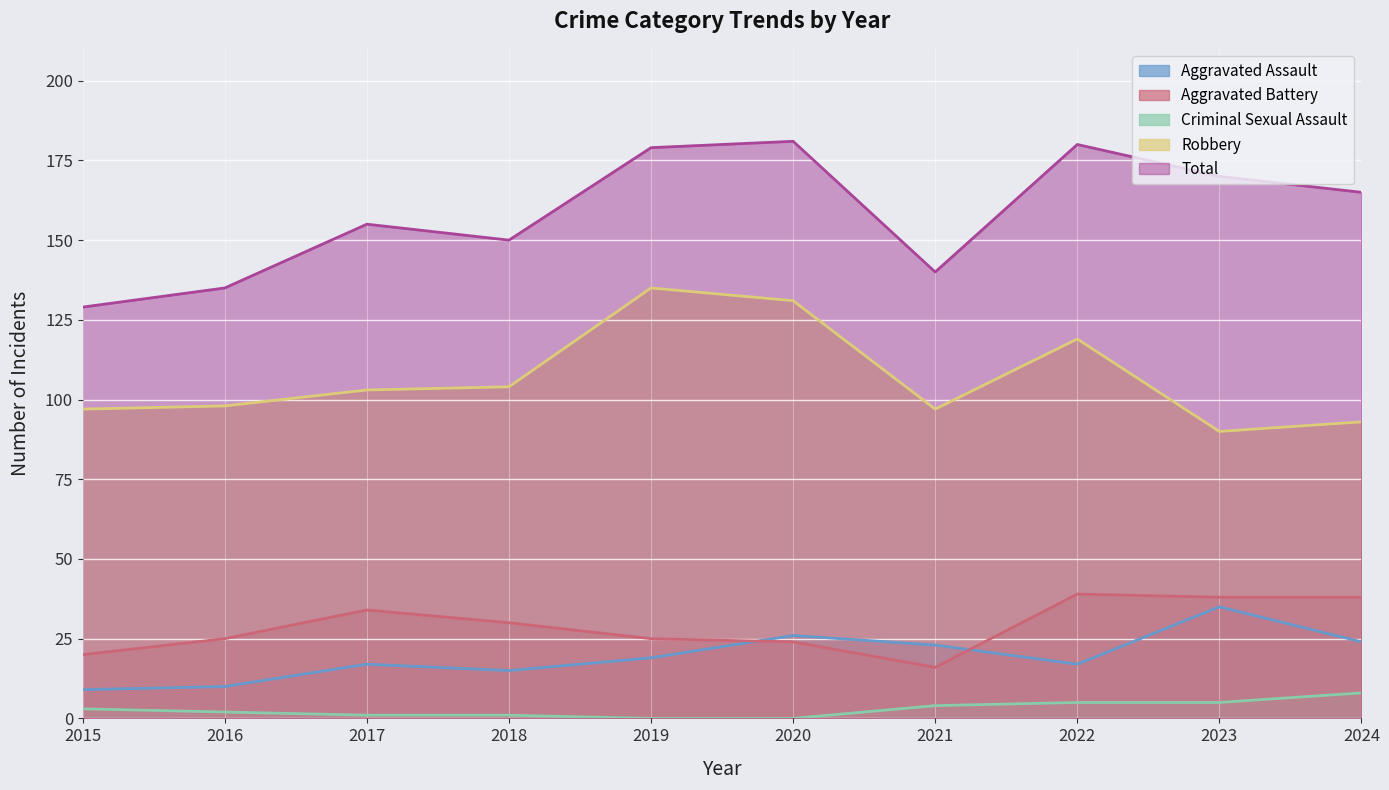

At 2016, list the series in order from smallest to largest.

Criminal Sexual Assault, Aggravated Assault, Aggravated Battery, Robbery, Total